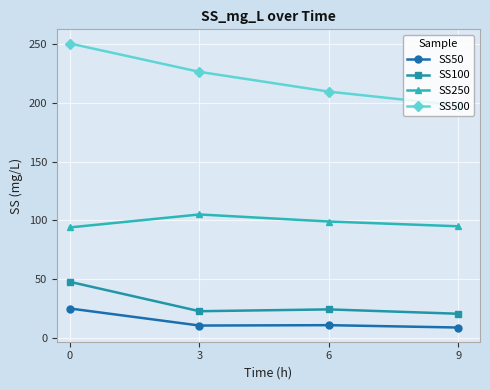

How many categories are shown in the chart?

4